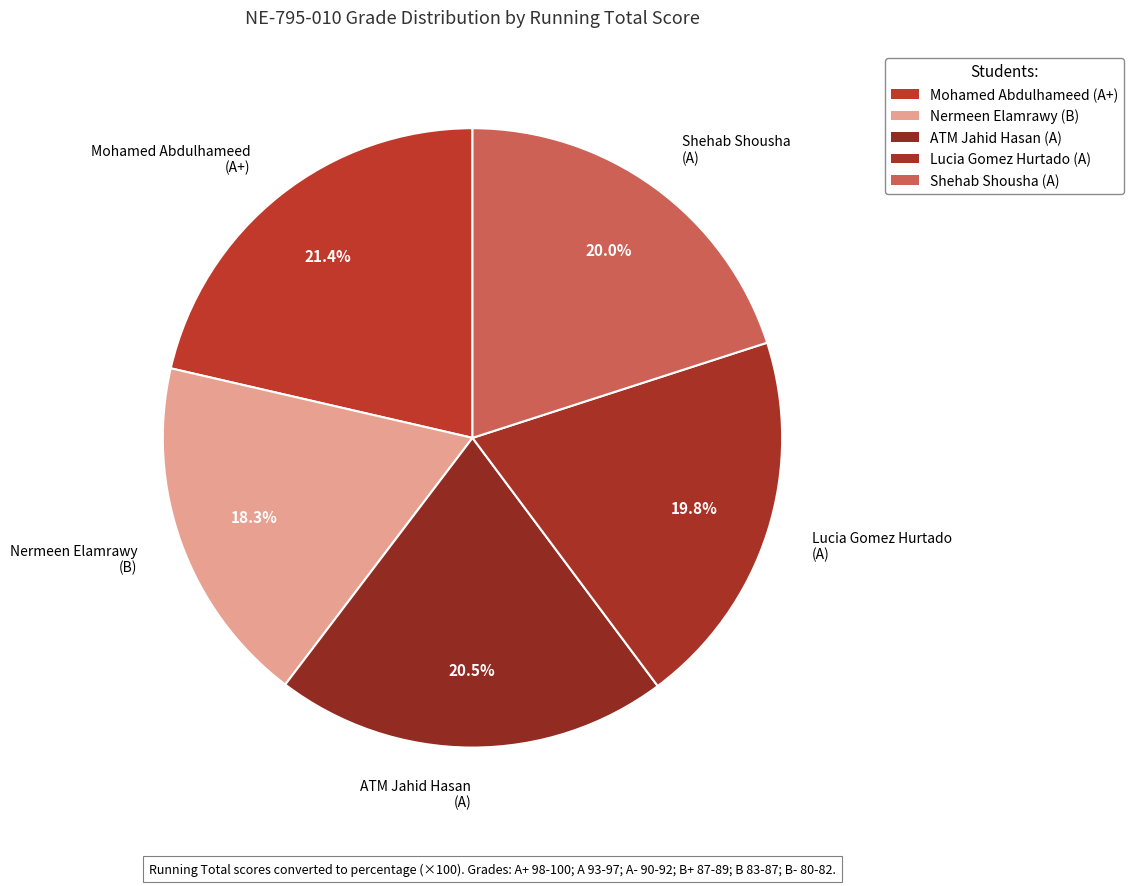

To the nearest percent, what portion does Nermeen Elamrawy represent?

18%